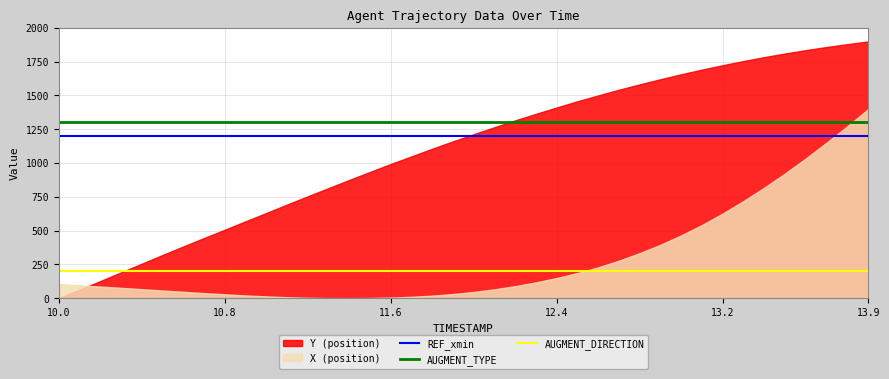

What is the maximum value for REF_xmin?

1200